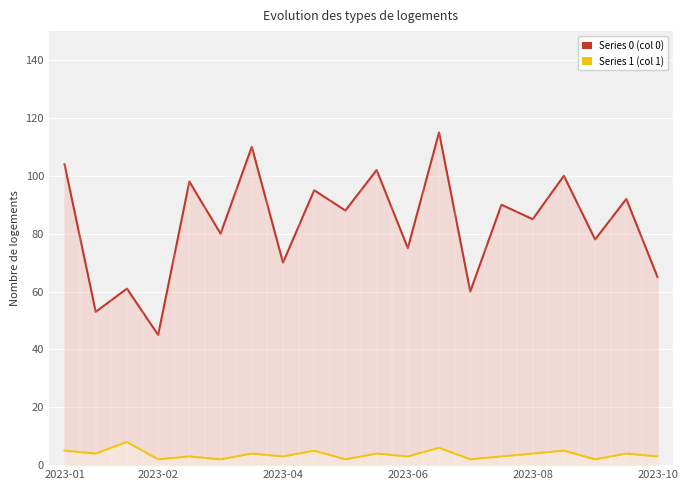

True or false: Series 0 and Series 1 cross at least once.

False